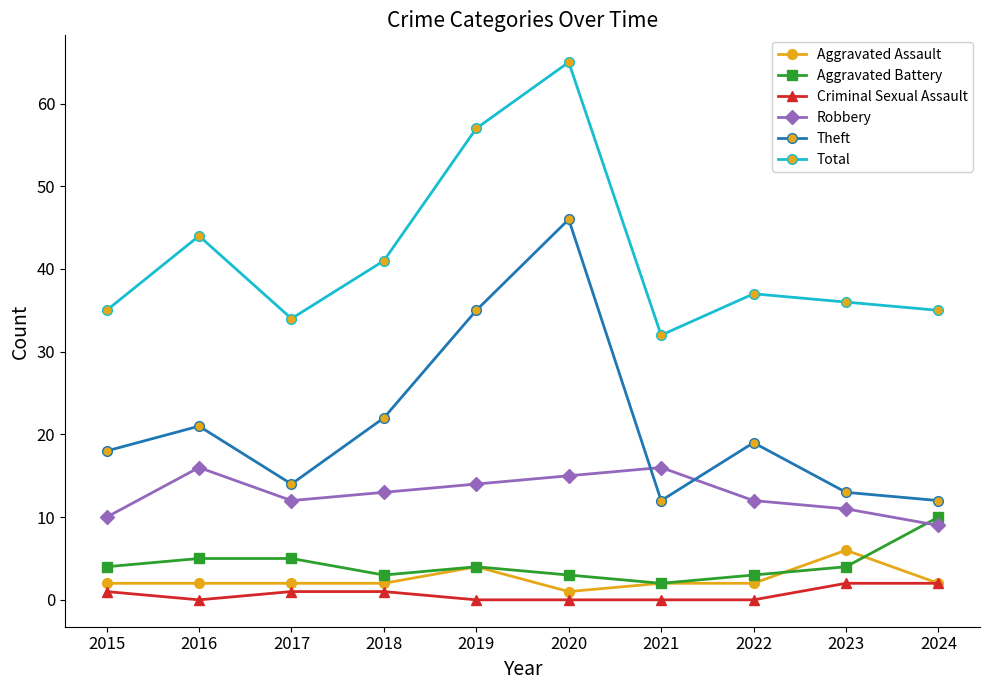

How many lines are shown in the chart?

6